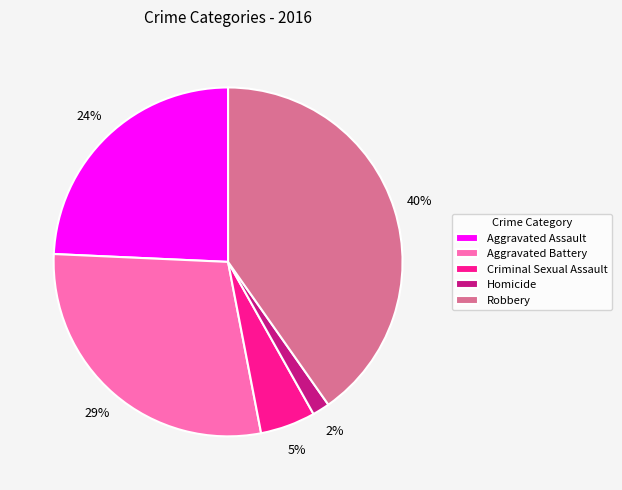

Which slice is the smallest?

Homicide